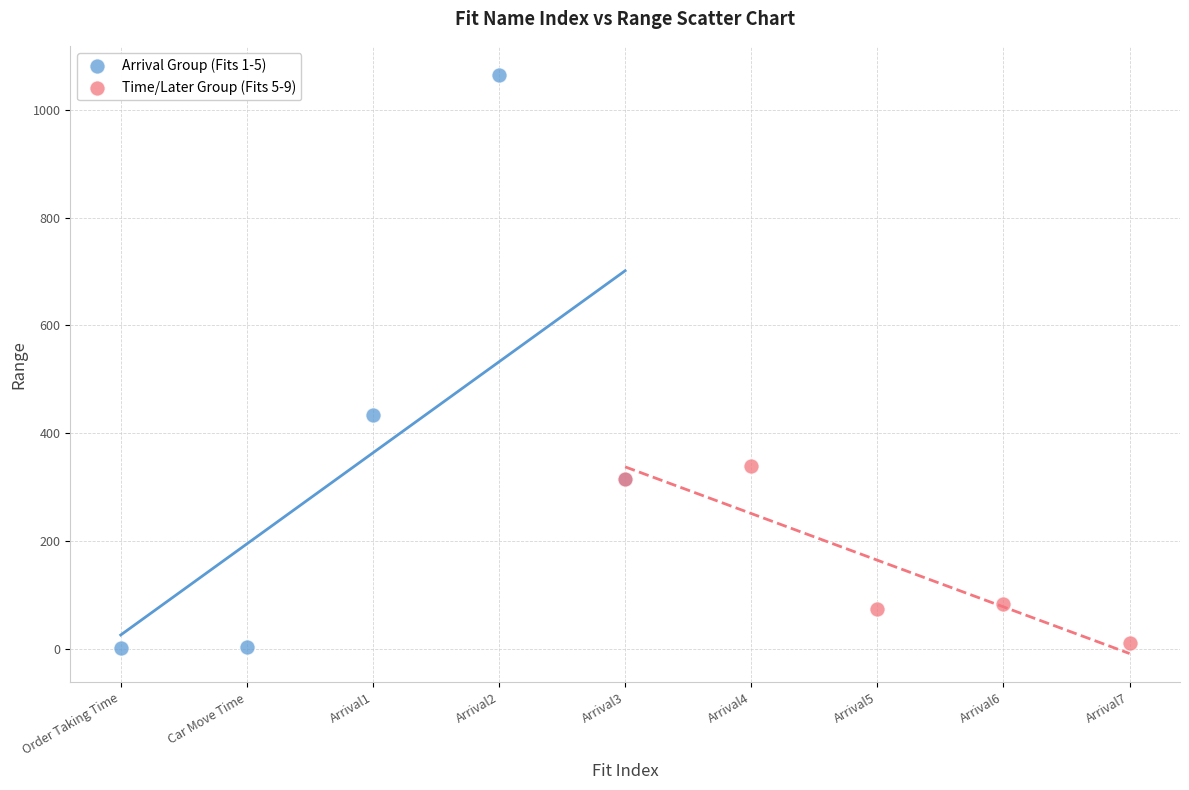

What are all the series names shown in the legend?

Arrival Group (Fits 1-5), Time/Later Group (Fits 5-9)